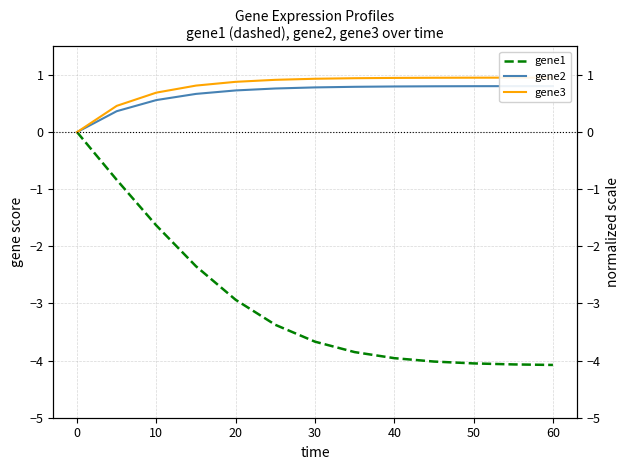

Does the chart display data point markers on the line(s)?

No